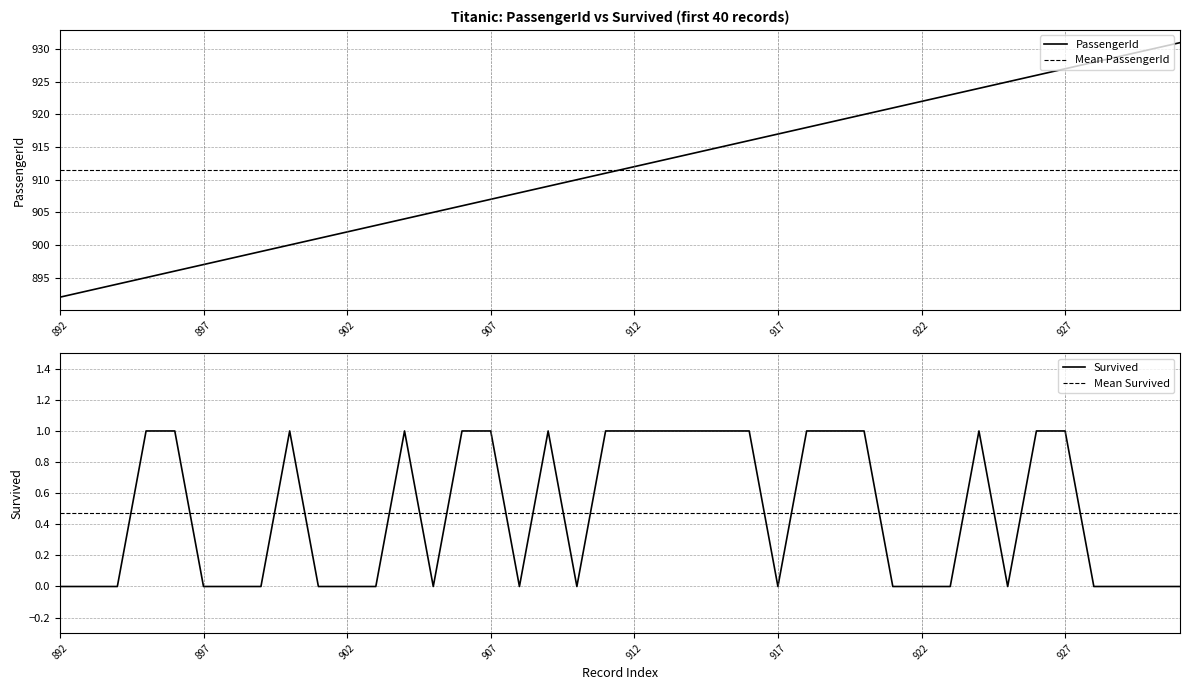

True or false: the data has more than 1 interior local peaks.

False